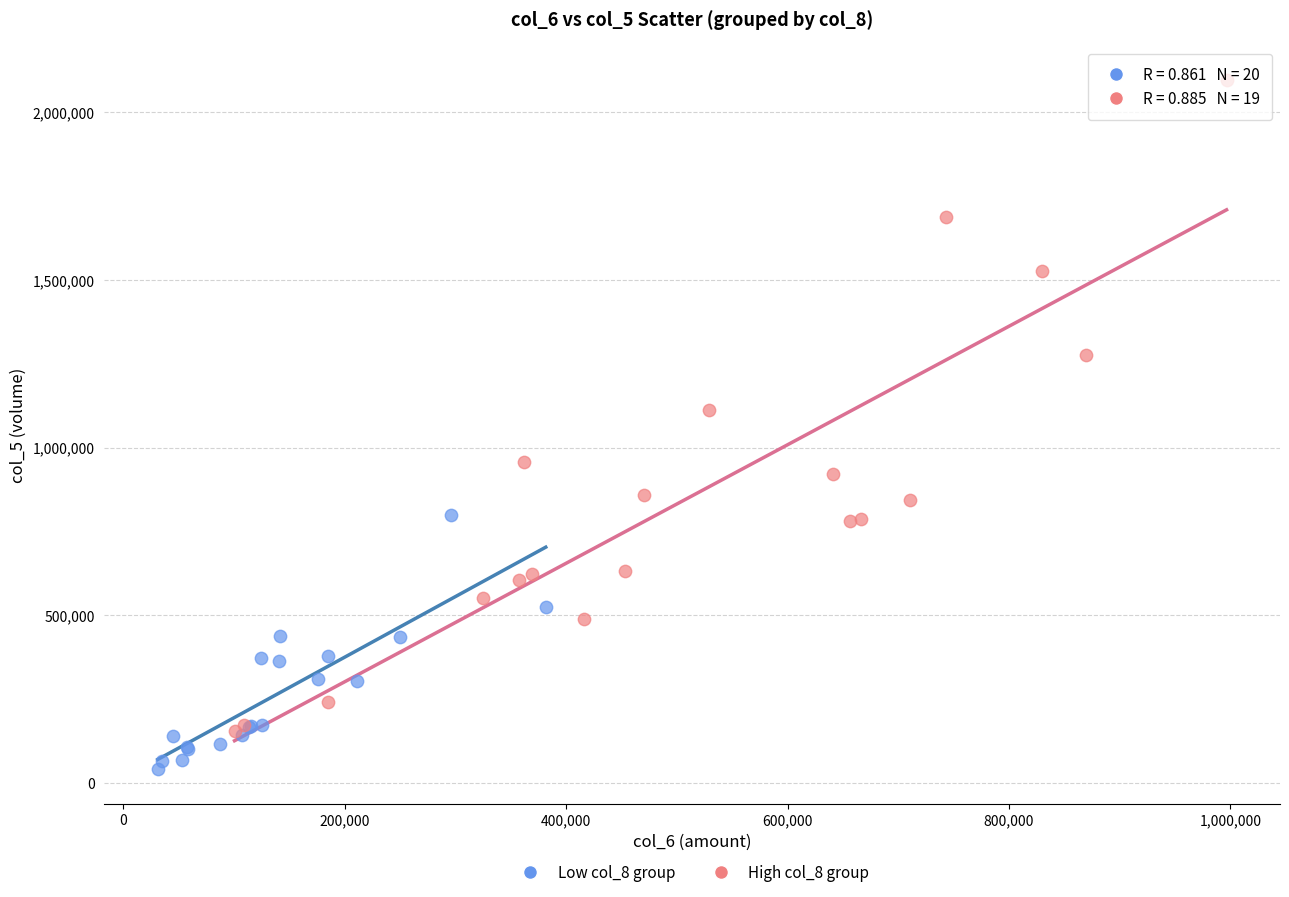

Which series reaches the maximum Y coordinate?

High col_8 group